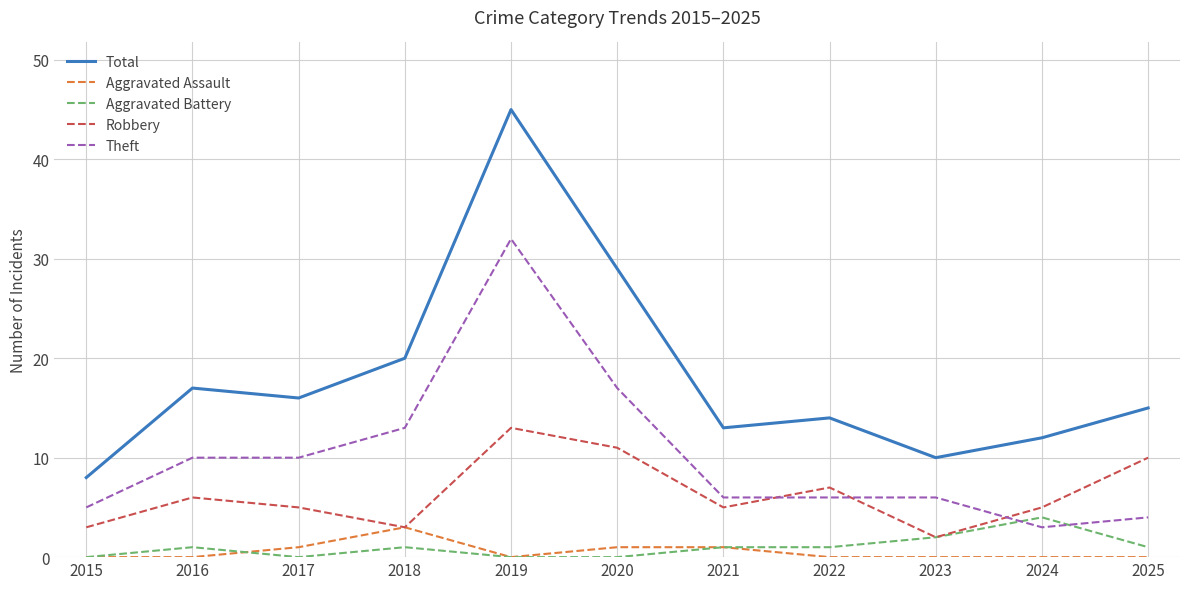

Which category has the lowest value in the Robbery series?

2023